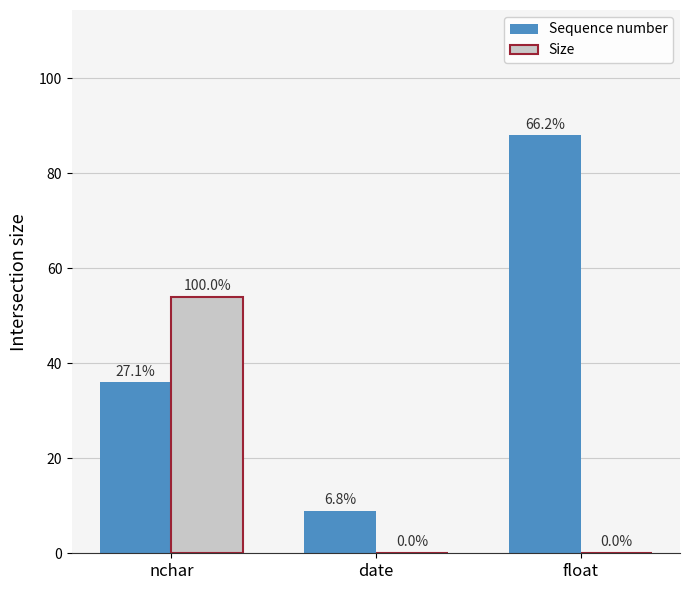

At which label does Size reach its minimum?

date